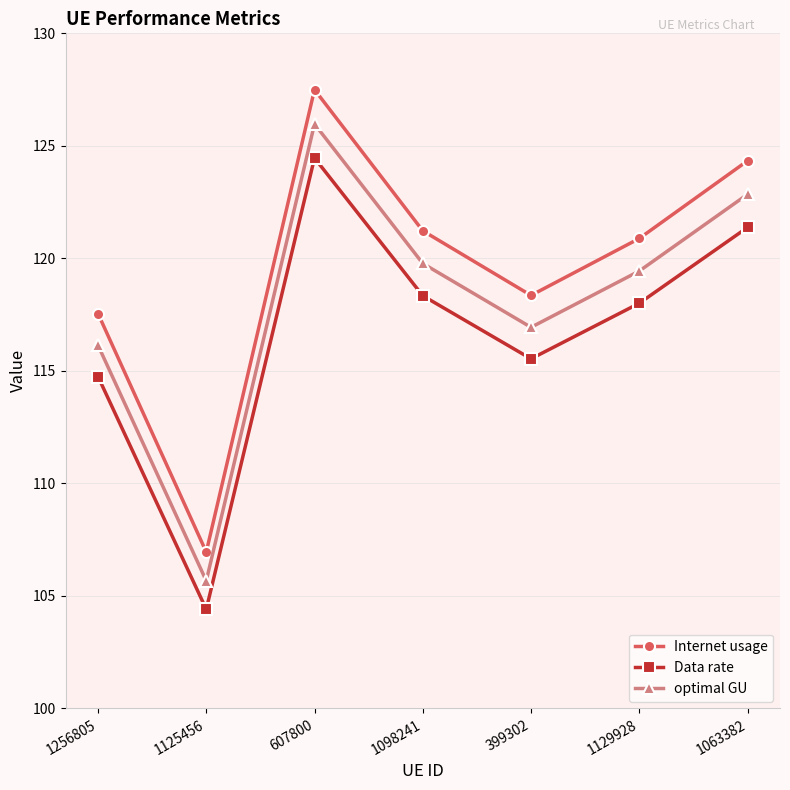

Which category has the lowest value across all series?

1125456